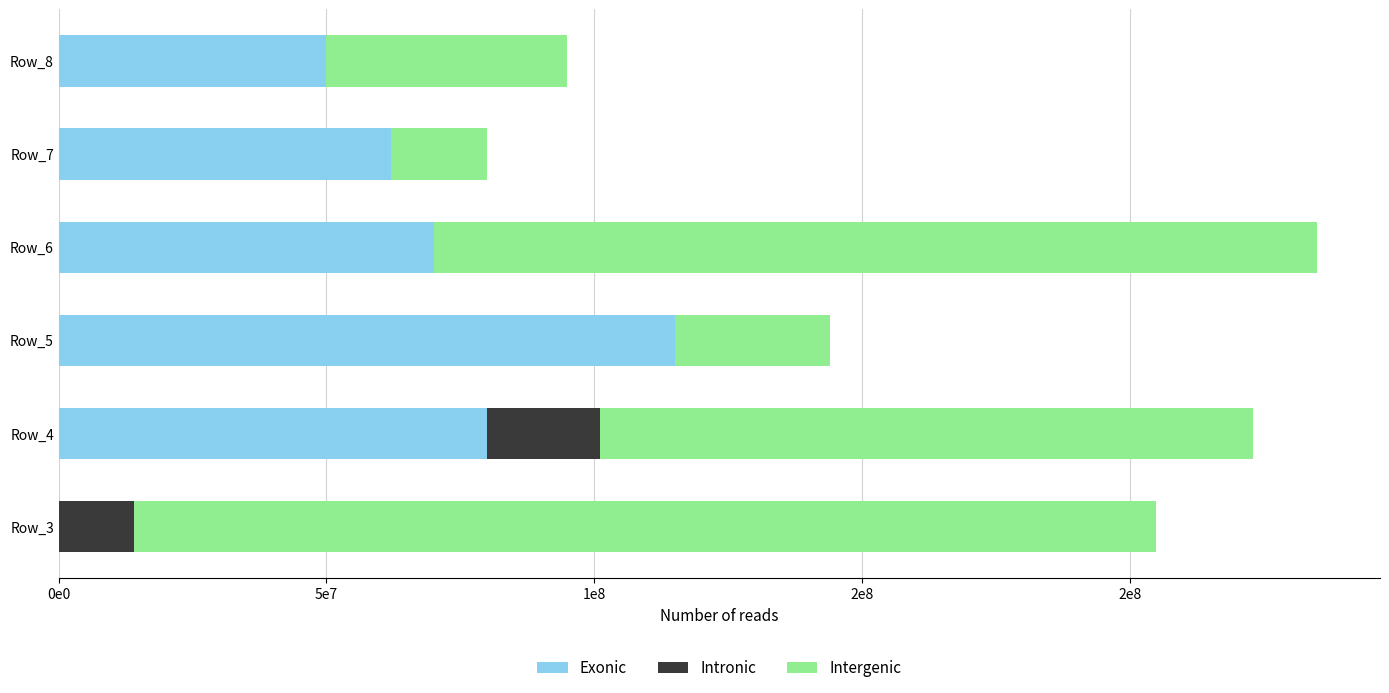

What are all the series names shown in the legend?

Exonic, Intronic, Intergenic